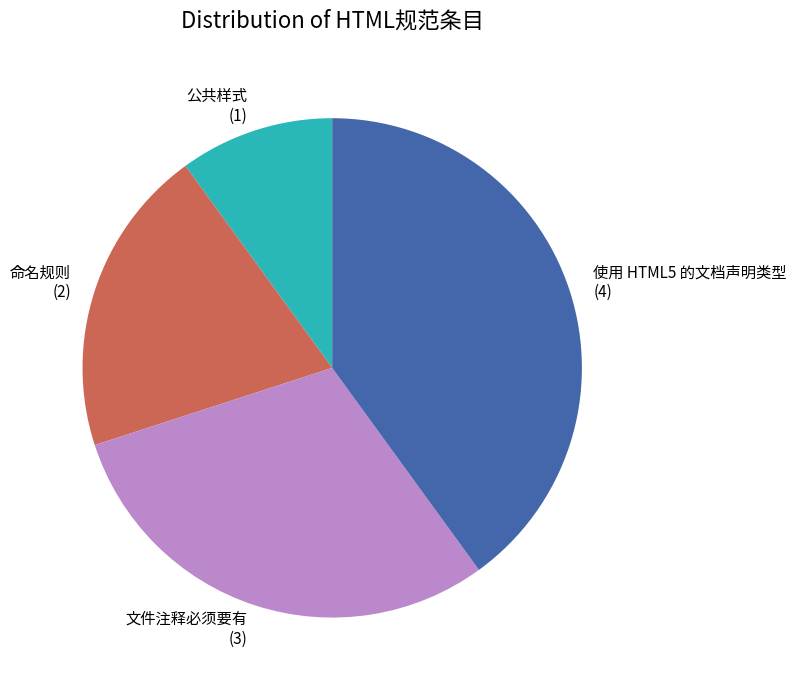

Between 使用 HTML5 的文档声明类型 and 公共样式, which is larger?

使用 HTML5 的文档声明类型